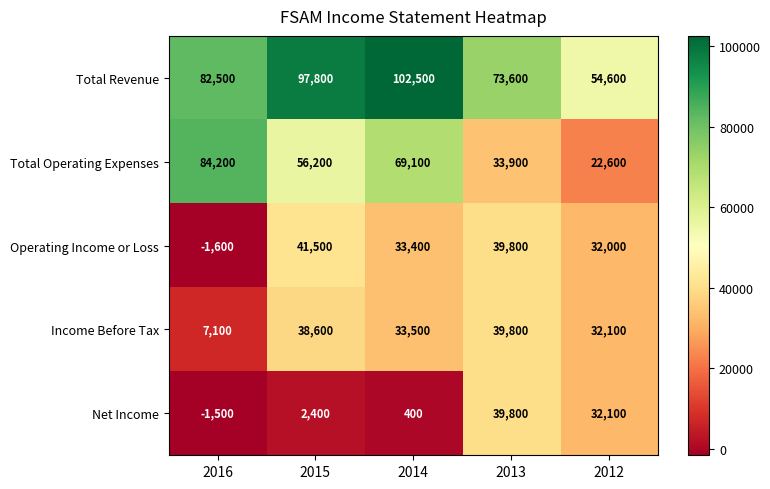

The Operating Income or Loss series shows -1600 at 2016. True or false?

True